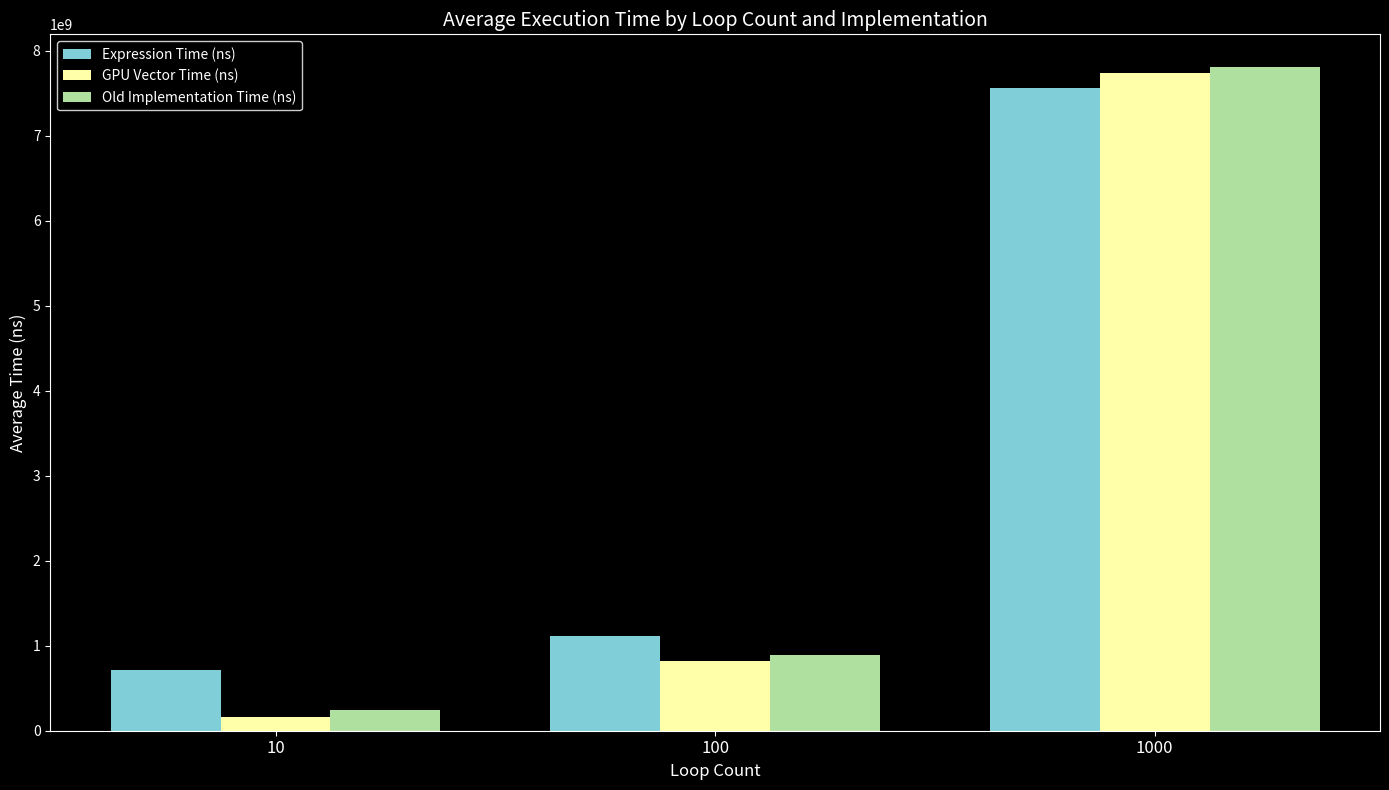

Rank the categories by Old Implementation Time (ns) value from highest to lowest.

1000, 100, 10